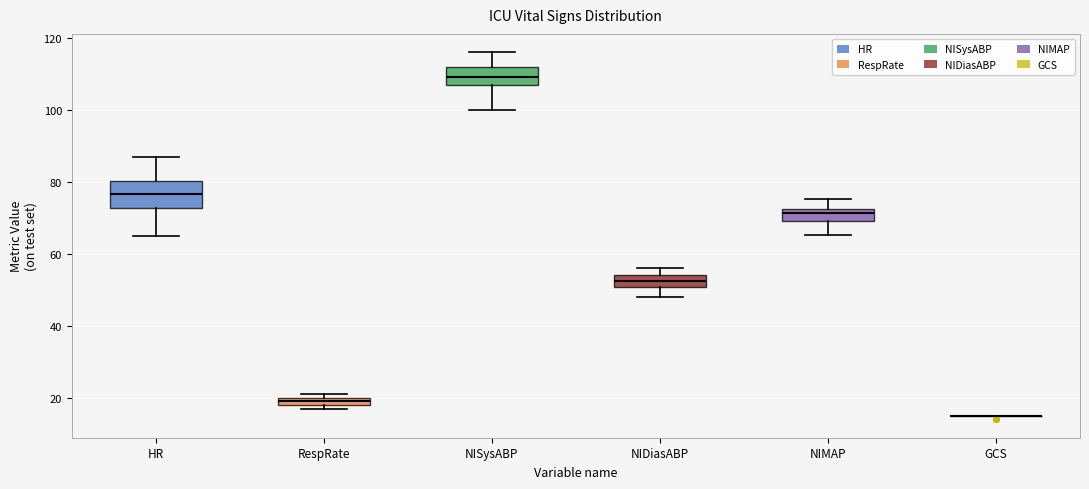

Which box is the tallest, from its lower edge to its upper edge?

HR